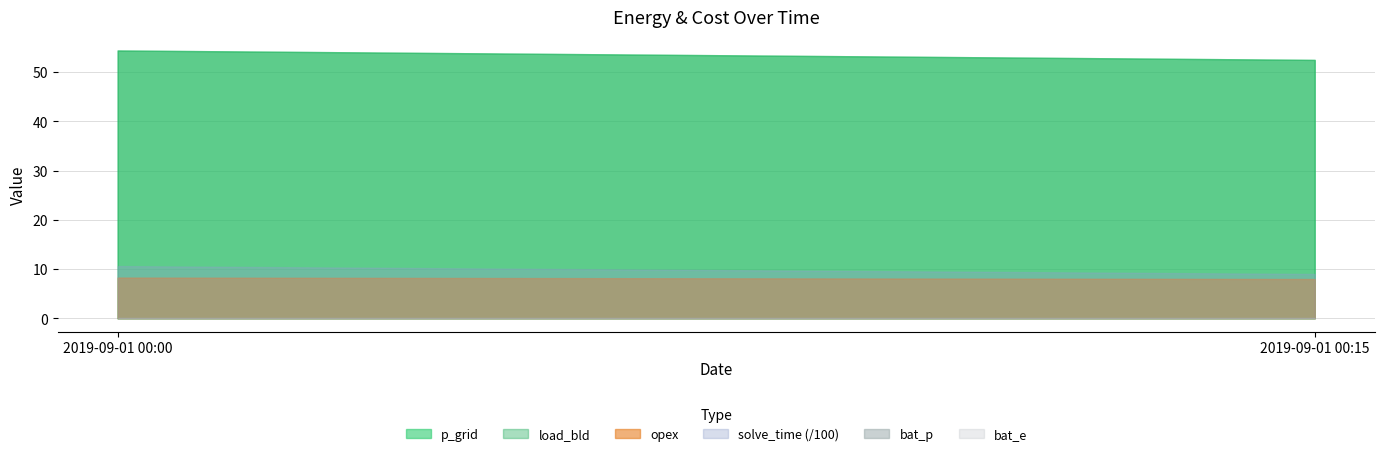

The value of bat_e at 2019-09-01 00:15 is 0.0. True or false?

True